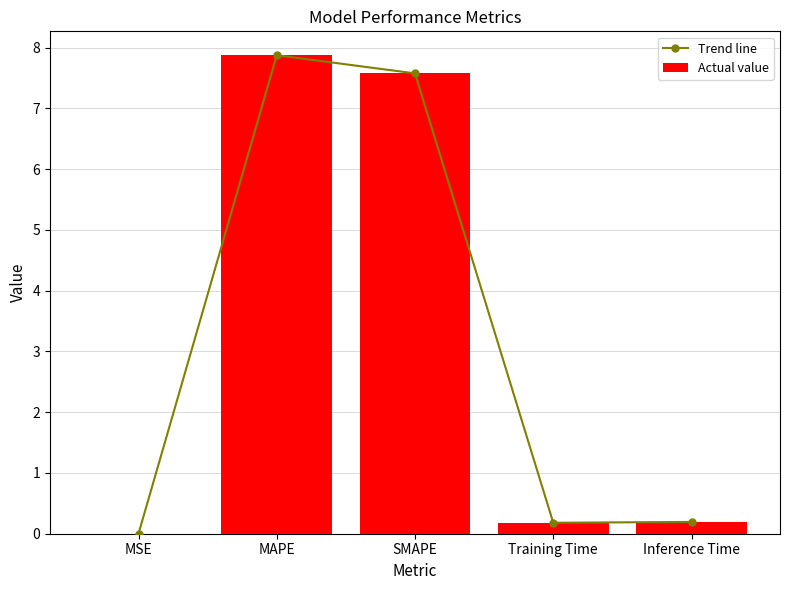

True or false: Actual value has a value of 0.2 at Training Time.

True